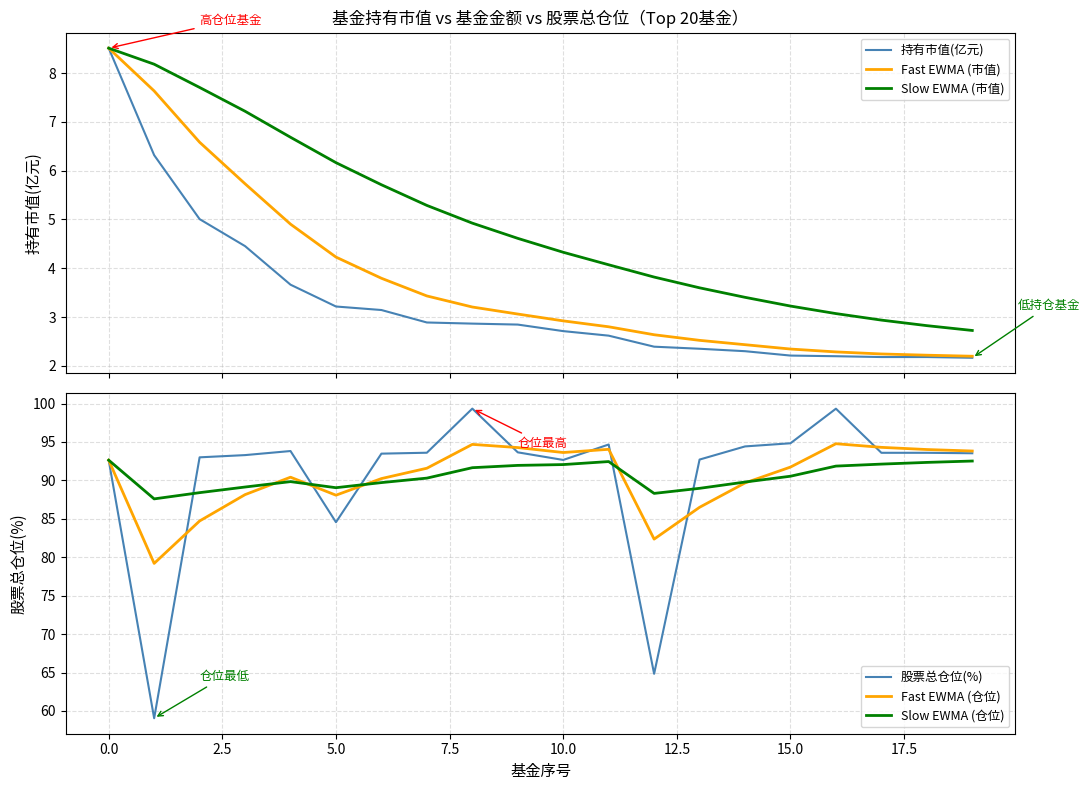

What are all the series names shown in the legend?

持有市值(亿元), Fast EWMA (市值), Slow EWMA (市值), 股票总仓位(%), Fast EWMA (仓位), Slow EWMA (仓位)